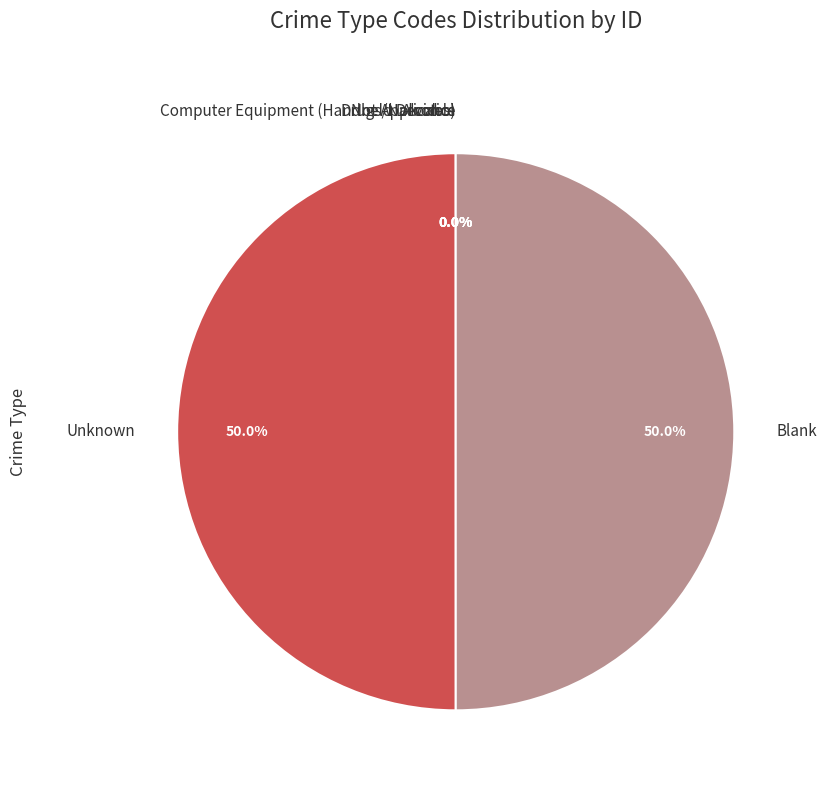

What percentage is NOT represented by Unknown?

50.0%